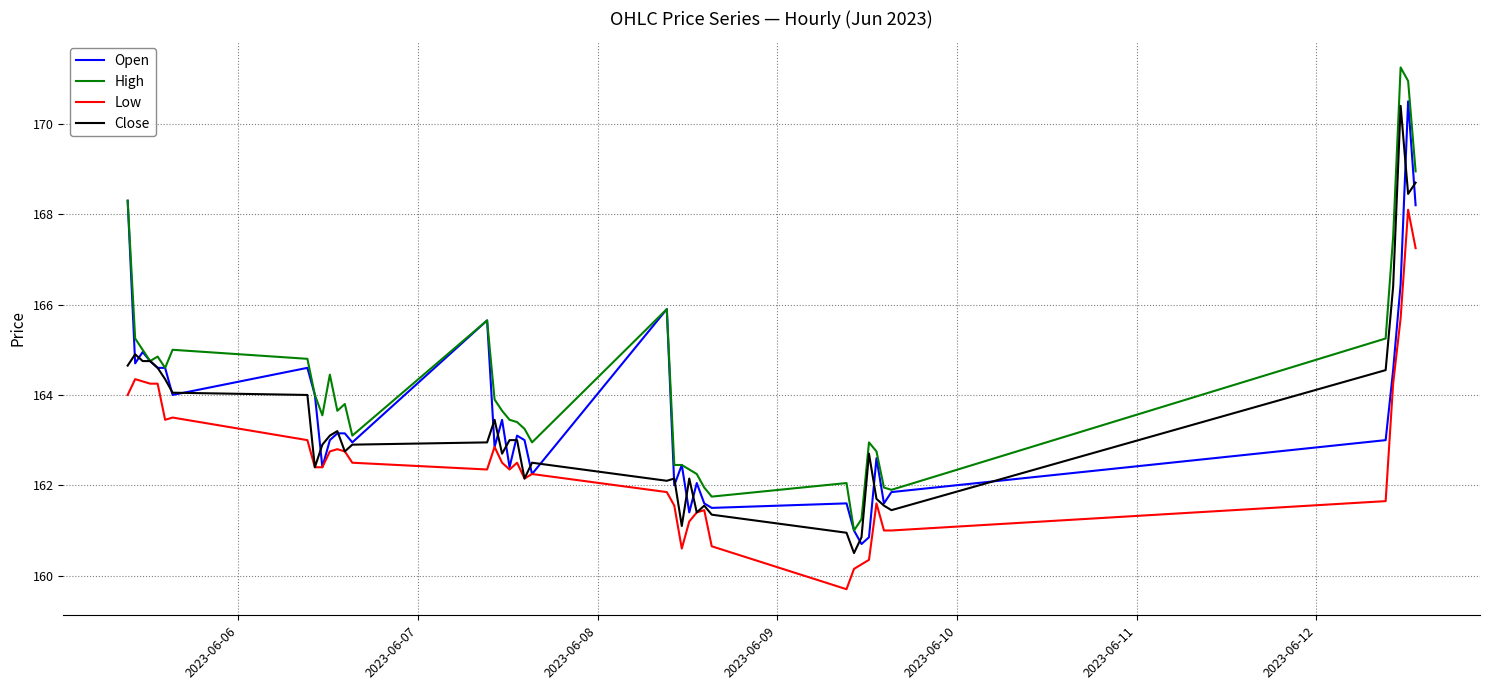

Which series has the largest total across all categories?

High